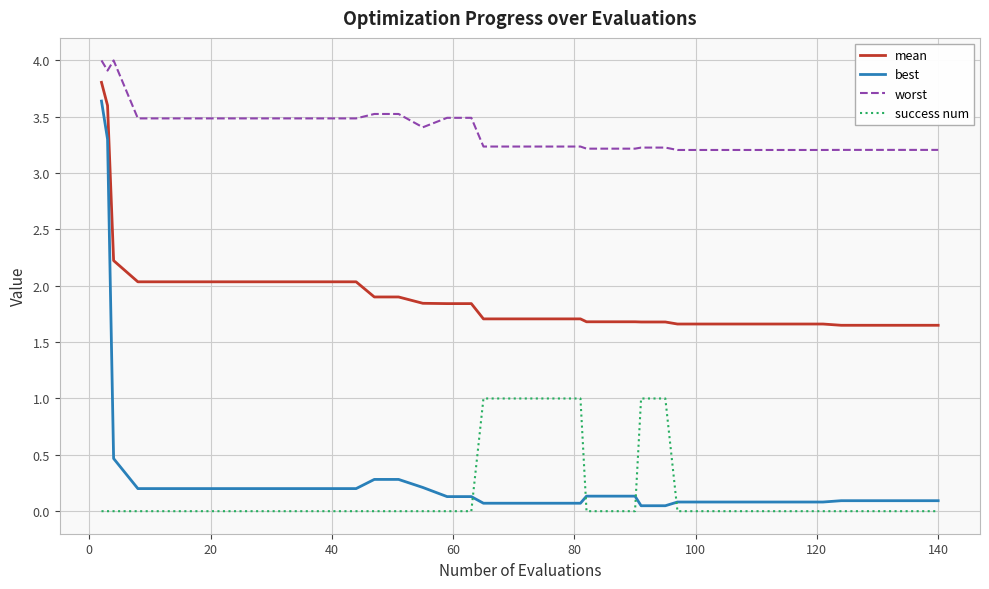

Which series has the largest total across all categories?

worst